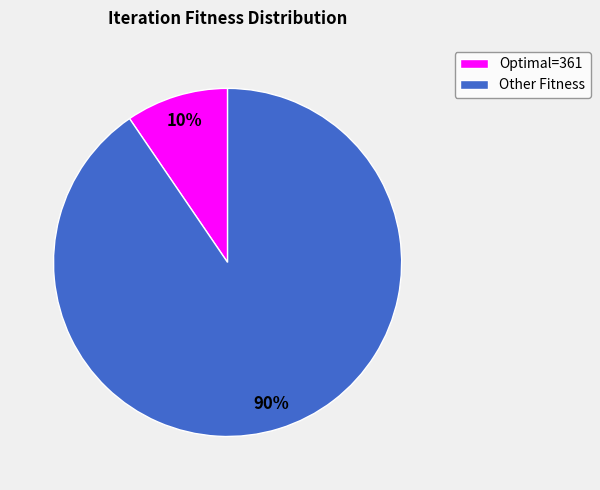

Is there a majority slice in this chart?

Yes